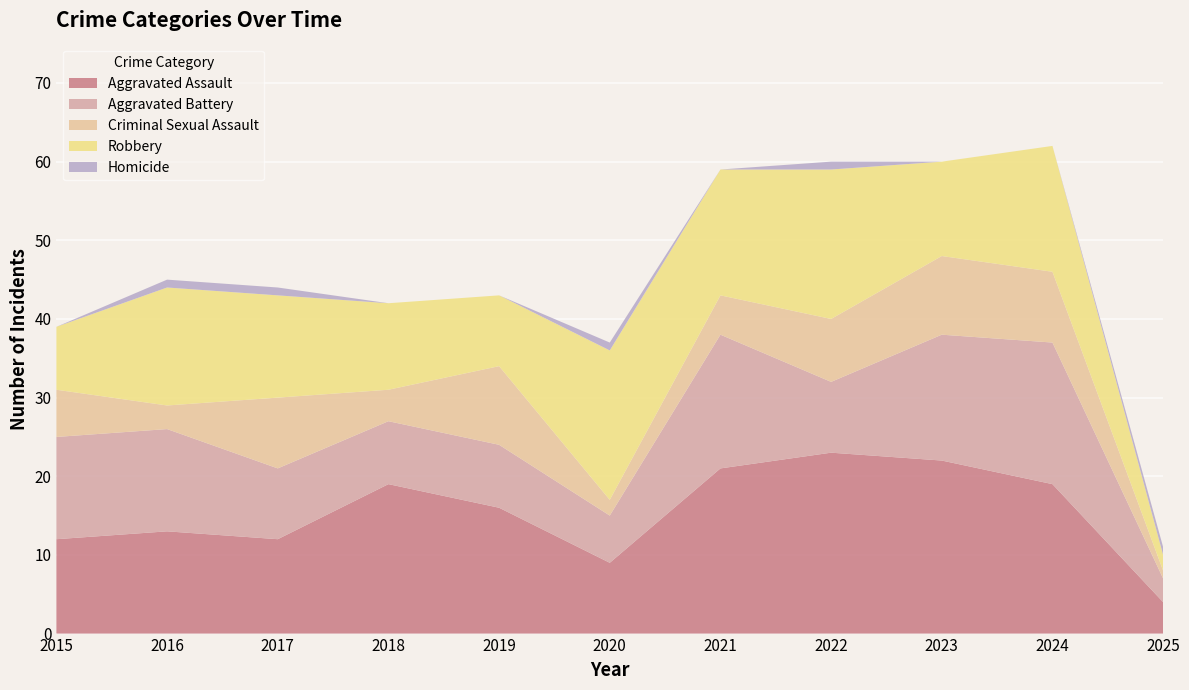

Reading left to right, what are all the values shown in this chart?

Aggravated Assault: 12	13	12	19	16	9	21	23	22	19	4
Aggravated Battery: 13	13	9	8	8	6	17	9	16	18	3
Criminal Sexual Assault: 6	3	9	4	10	2	5	8	10	9	1
Robbery: 8	15	13	11	9	19	16	19	12	16	2
Homicide: 0	1	1	0	0	1	0	1	0	0	1